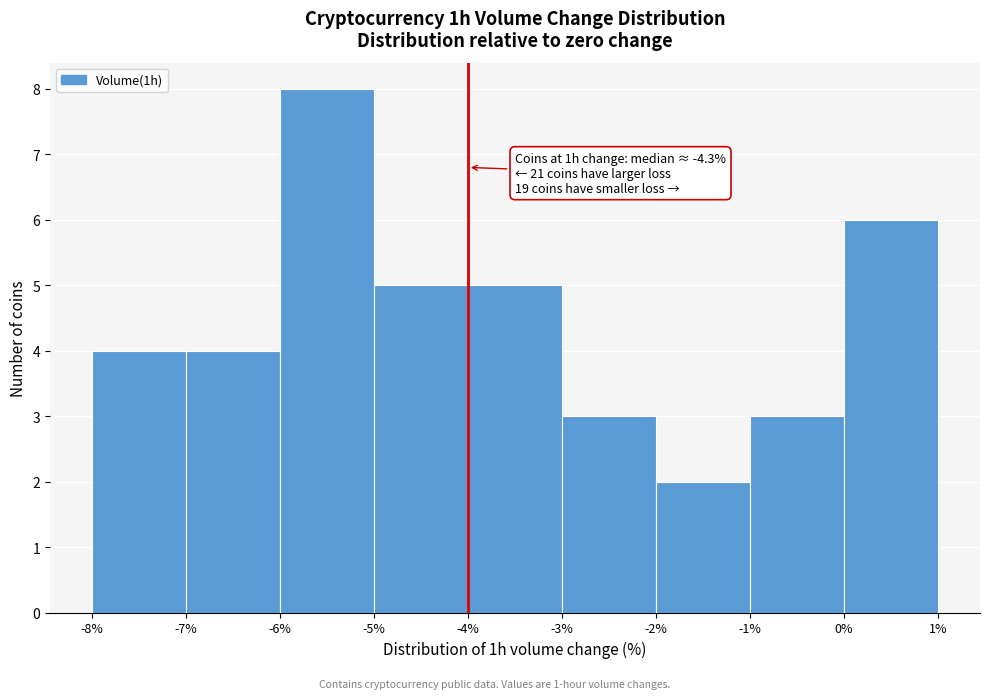

Over which range of the x-axis is the bar tallest?

-6% to -5%